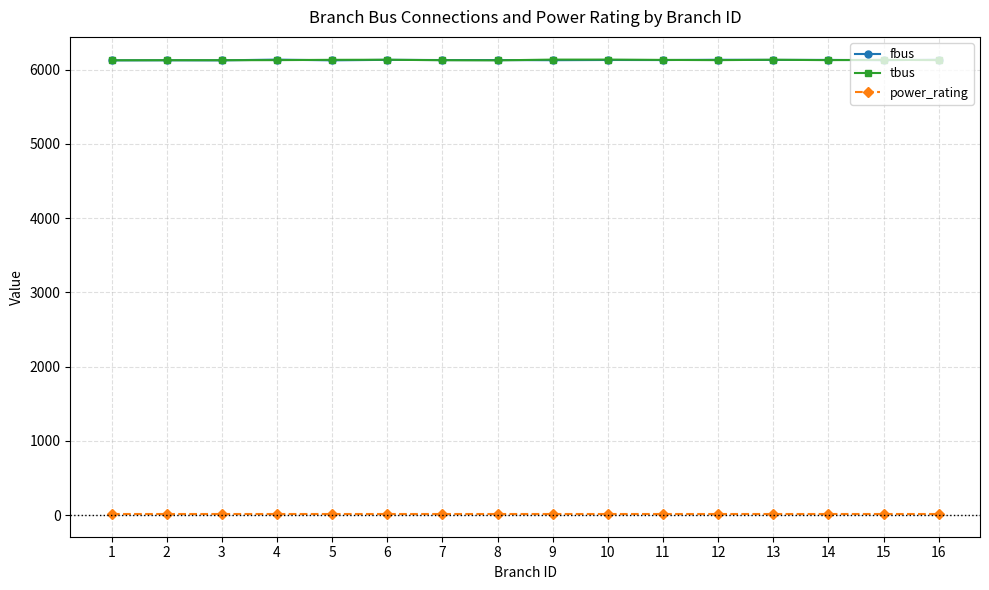

What is the value of the fbus point at the 4th from the left?

6135